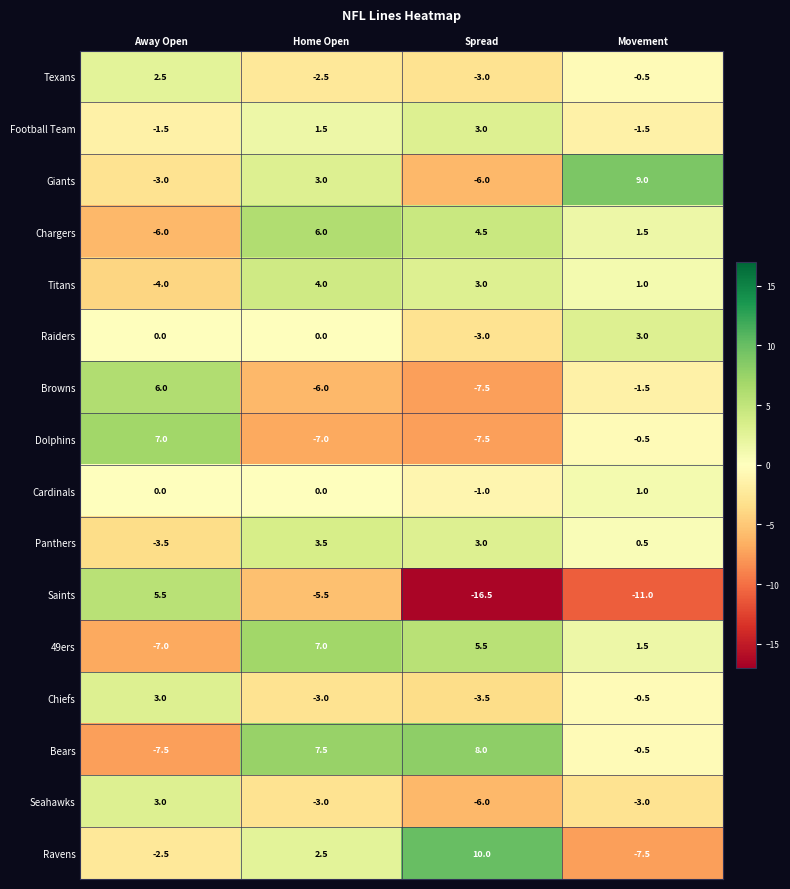

What is the total value across all series at Home Open?

8.0